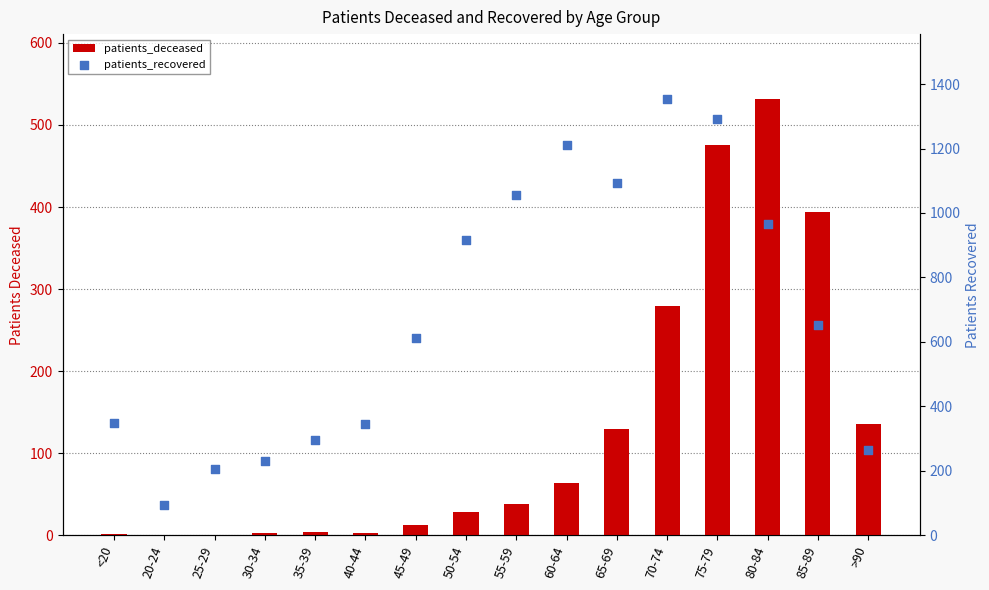

Which series has the largest total across all categories?

patients_recovered